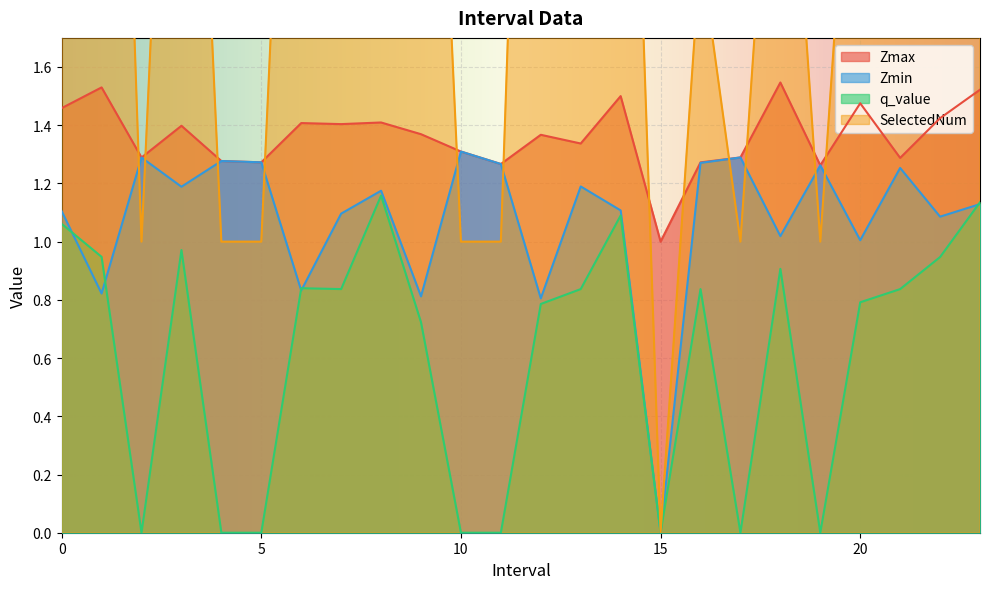

Where is the first local minimum for Zmin?

1